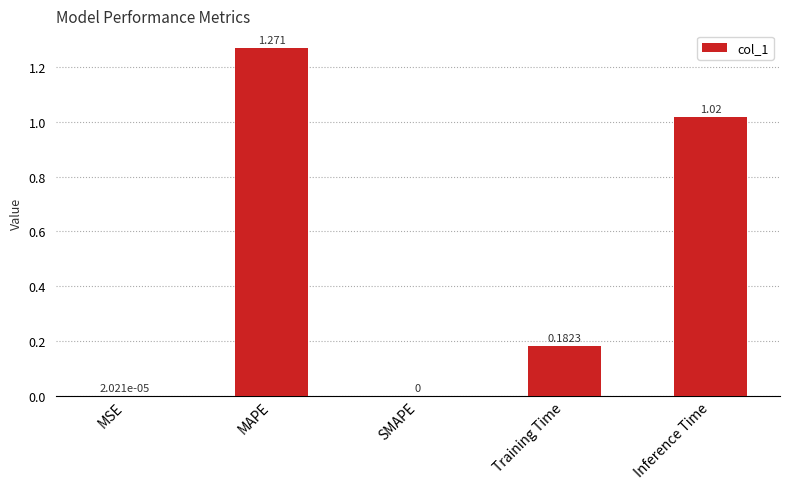

At which category does the chart reach its peak across all series?

MAPE